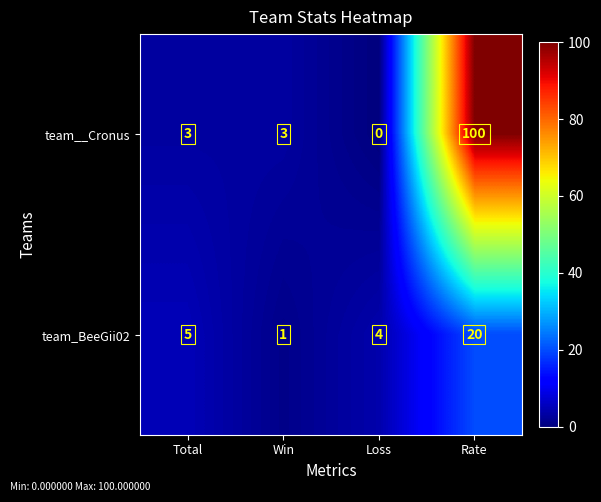

At which category does the chart reach its minimum across all series?

Loss